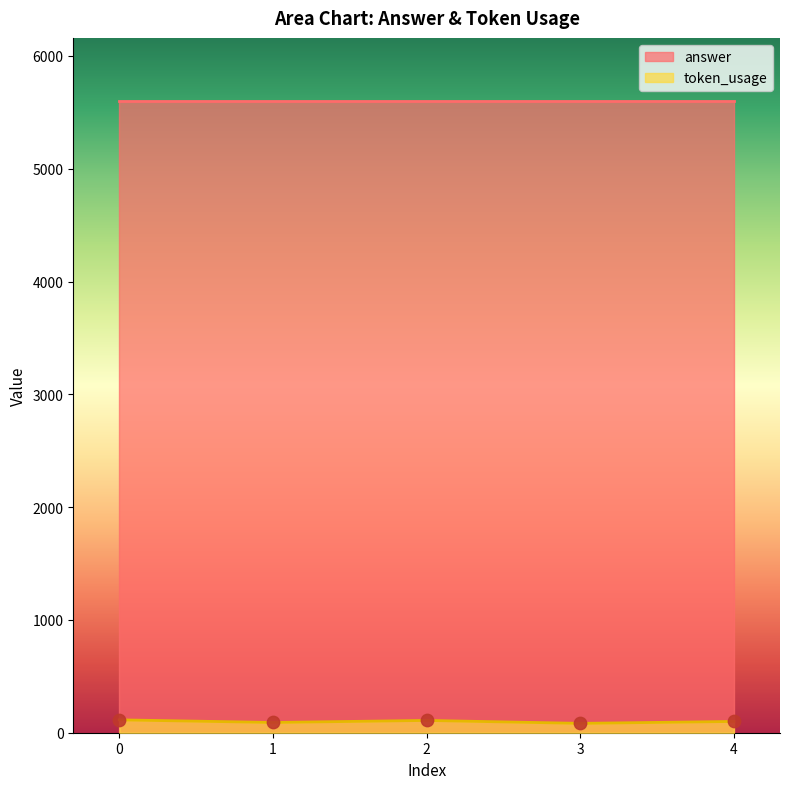

Between 4 and 3, which is larger?

4